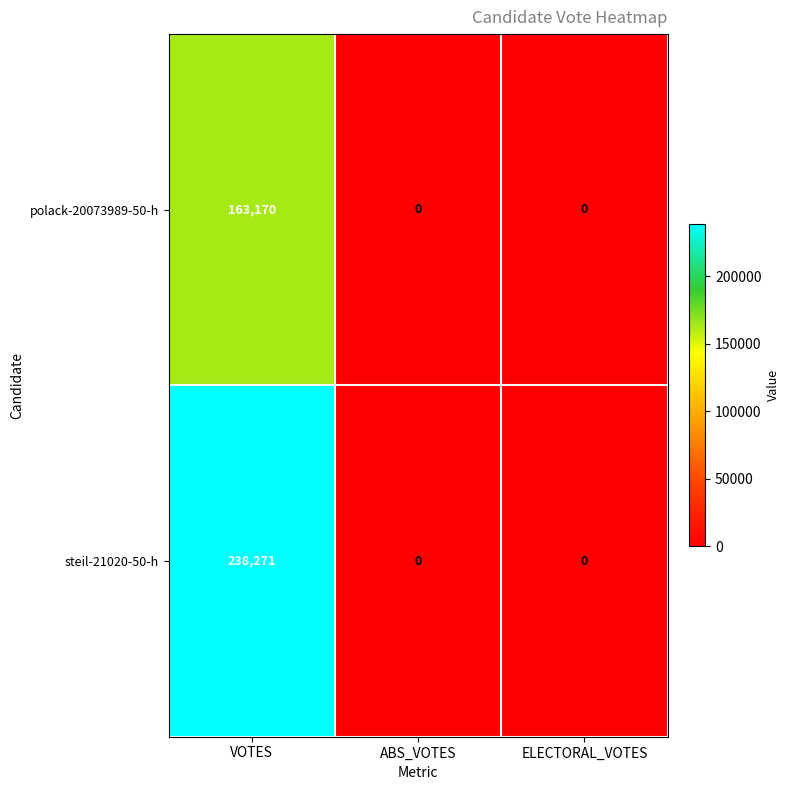

What is the sum of the polack-20073989-50-h values at ABS_VOTES and VOTES?

163170